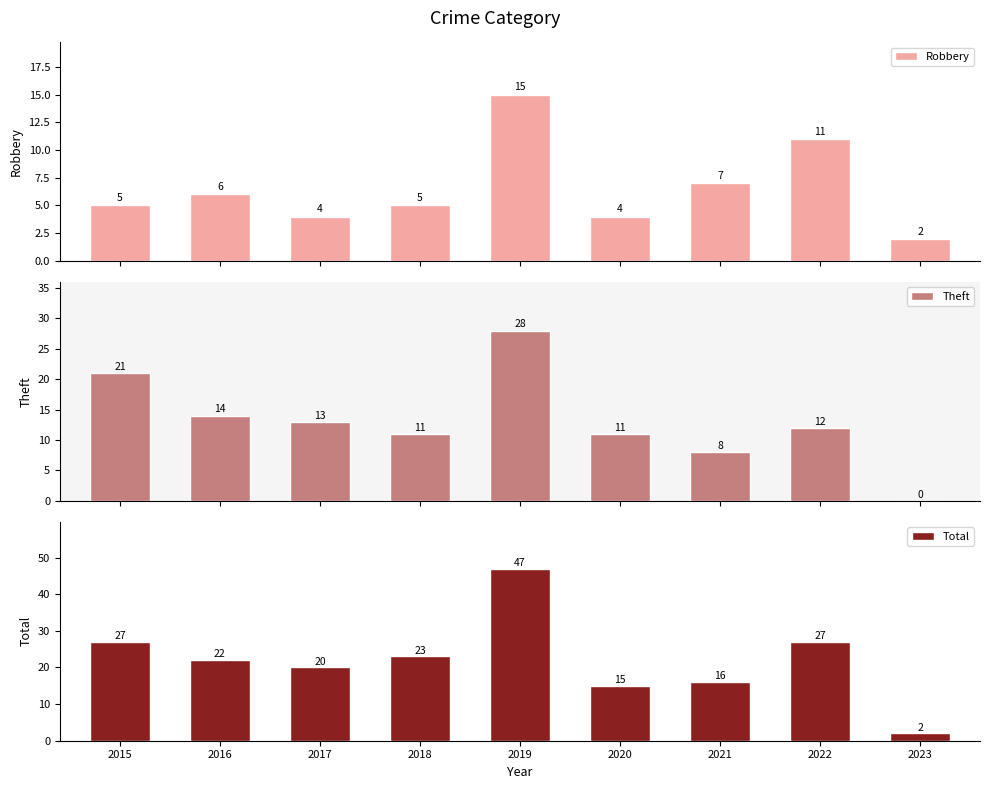

The Total series shows 71 at 2019. True or false?

False